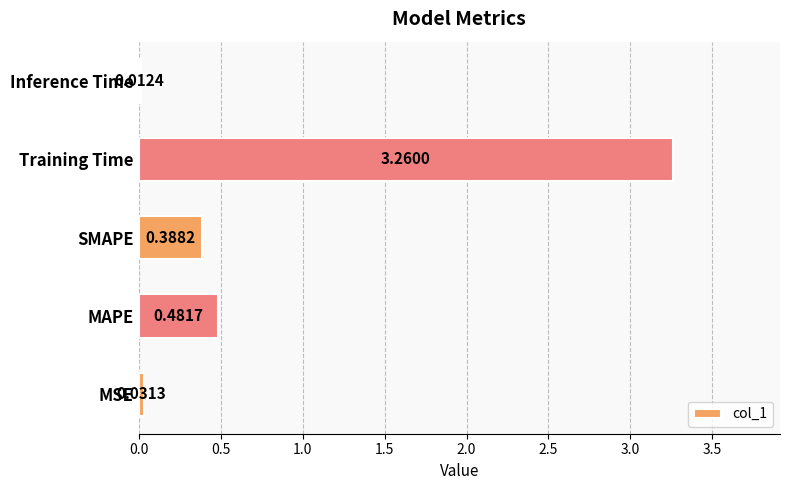

Rank the categories by value from lowest to highest.

Inference Time, MSE, SMAPE, MAPE, Training Time